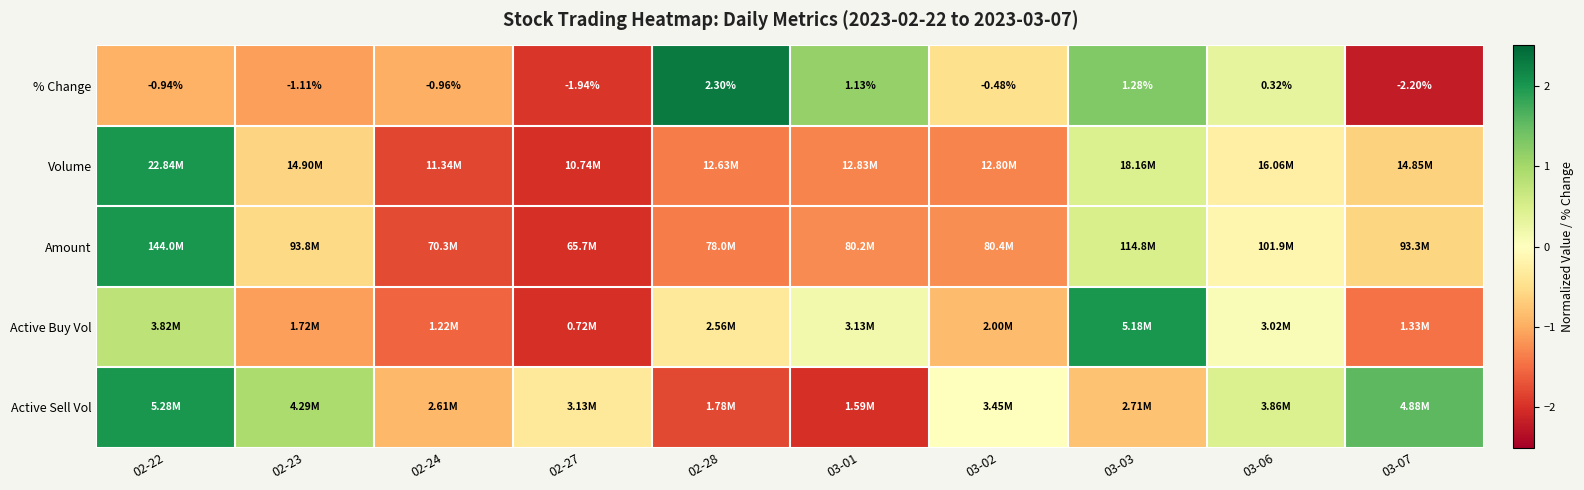

Which has a higher value, 03-01 or 03-06?

03-01